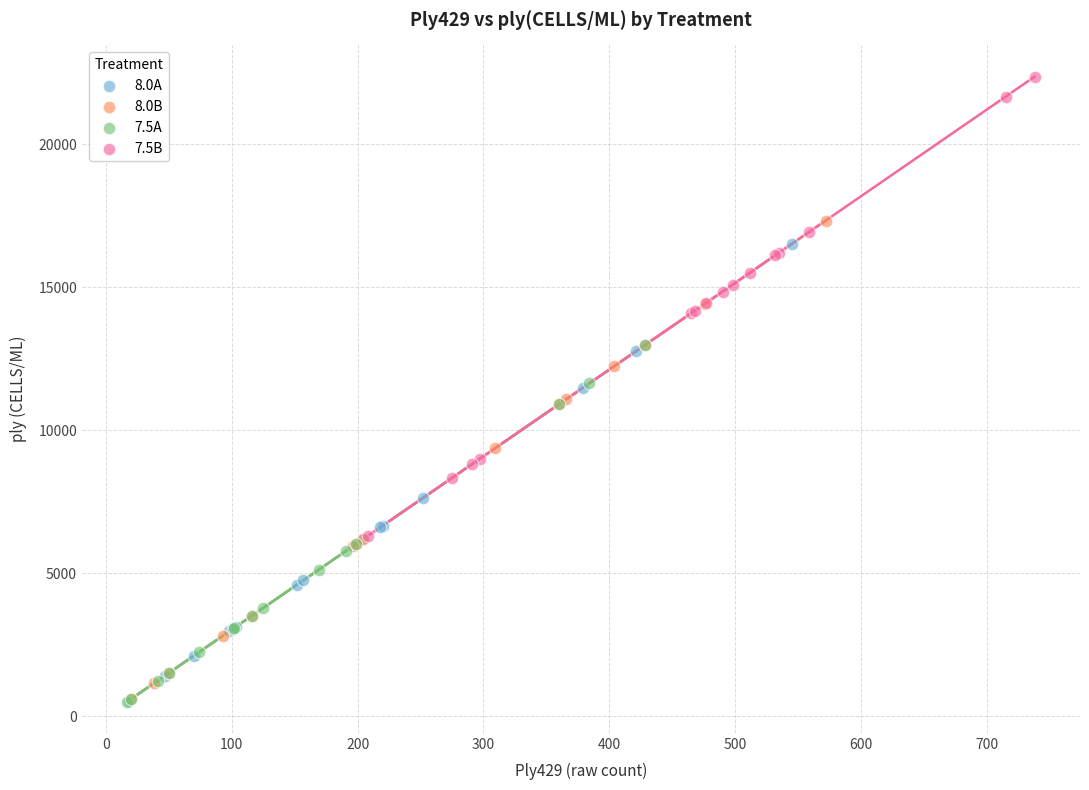

Which series contains the highest Y value?

7.5B